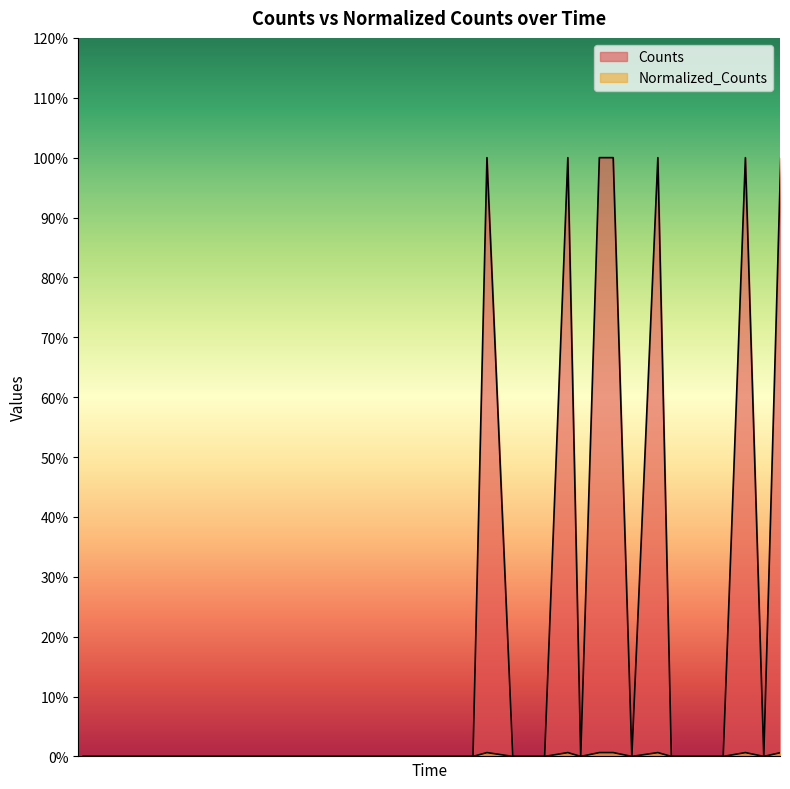

What is the sum of the Counts values at 4400.0 and 4400.0?

2.0